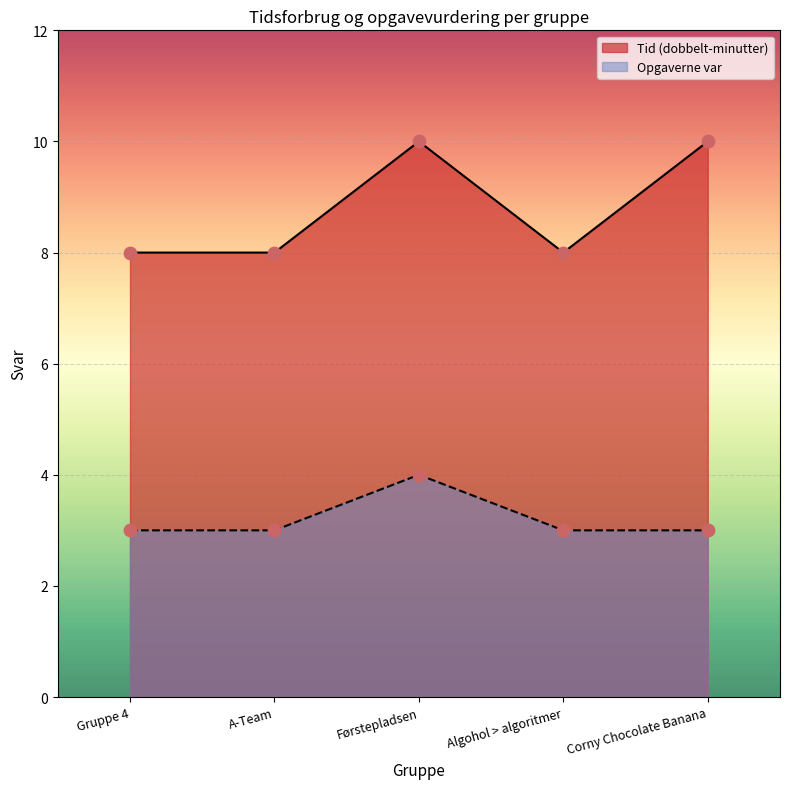

What is the total value across all series at Gruppe 4?

11